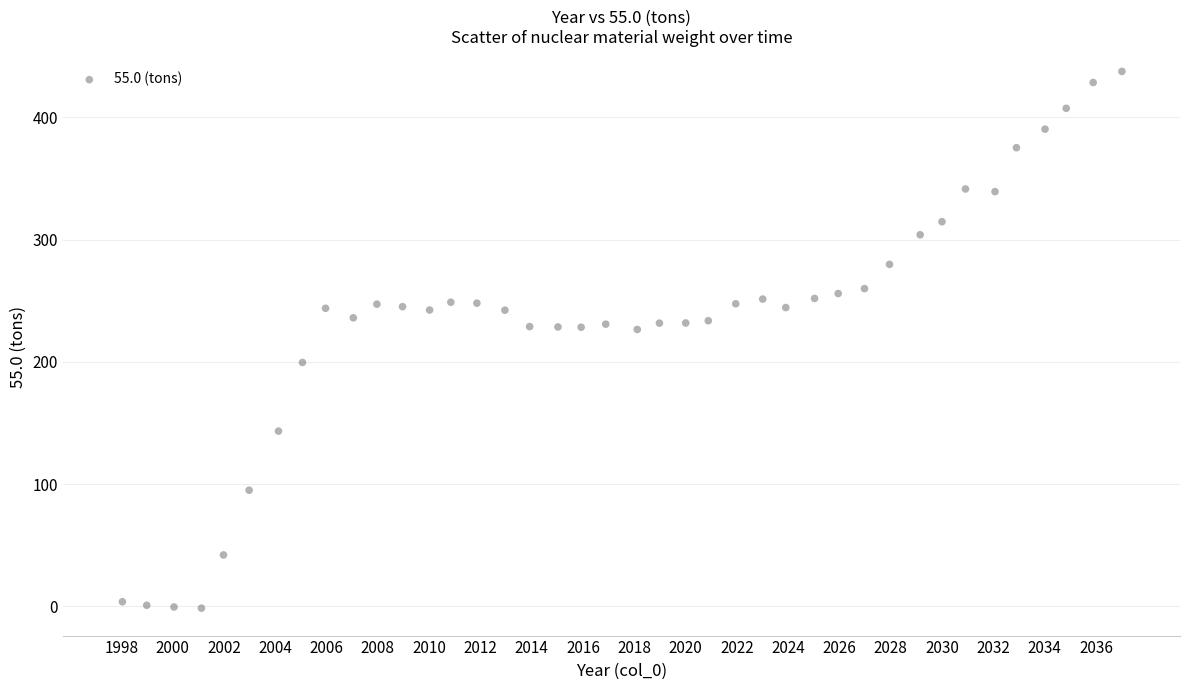

What is the range of Y values (max minus min)?

439.2